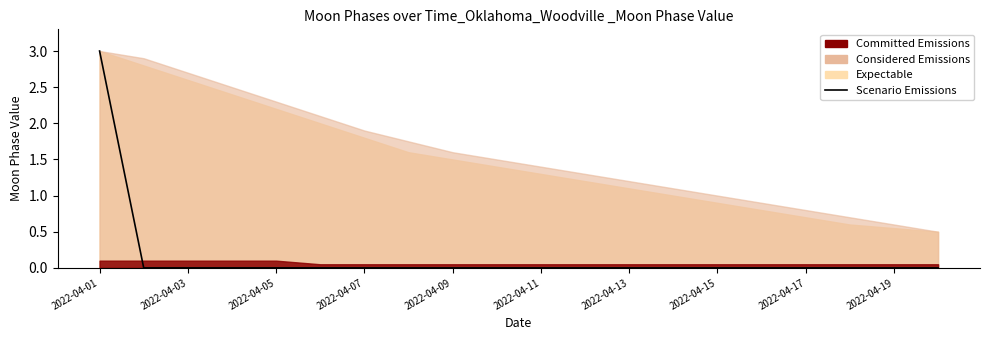

Is it true that the value at 2022-04-09 is -2?

False